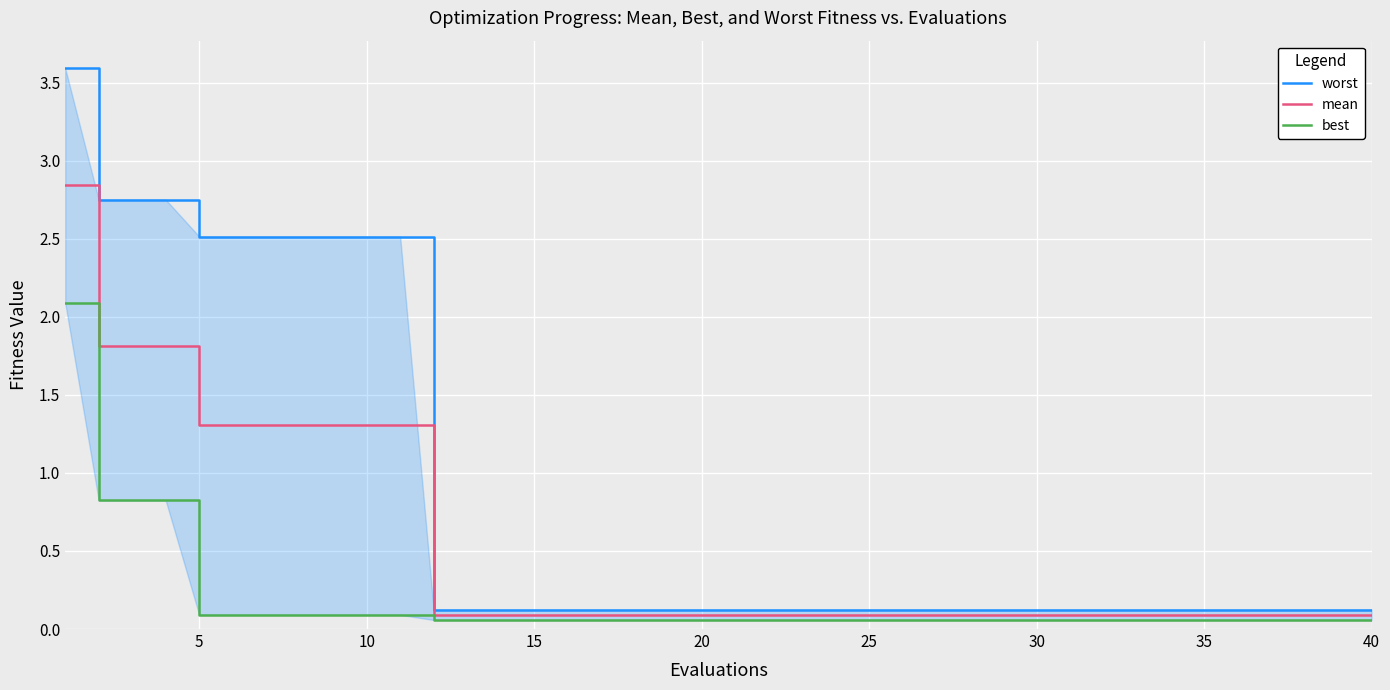

The value of mean at 25 is 0.1. True or false?

True